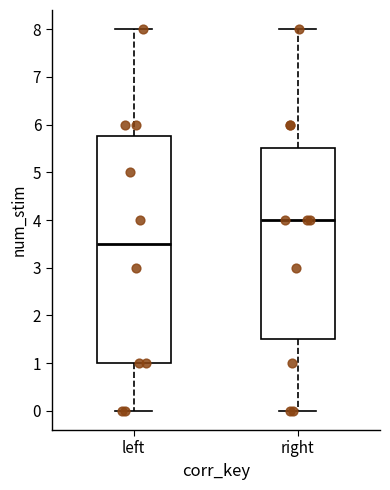

Where is the upper edge of the box for left on the y-axis? The values are not printed on the chart, so give them approximately, as read against the axis.

5.8